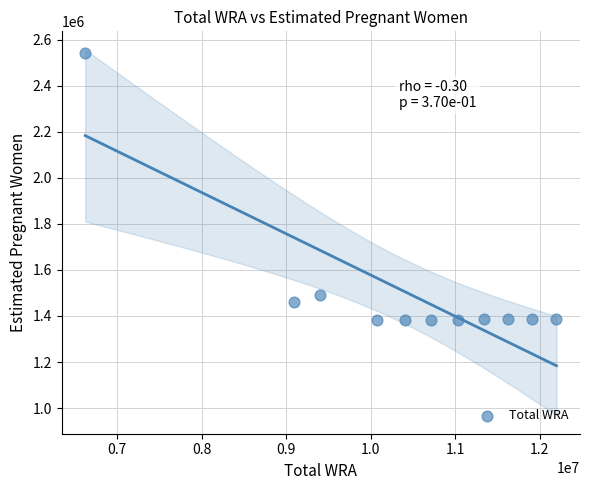

What is the range of X values (max minus min)?

5572000.0